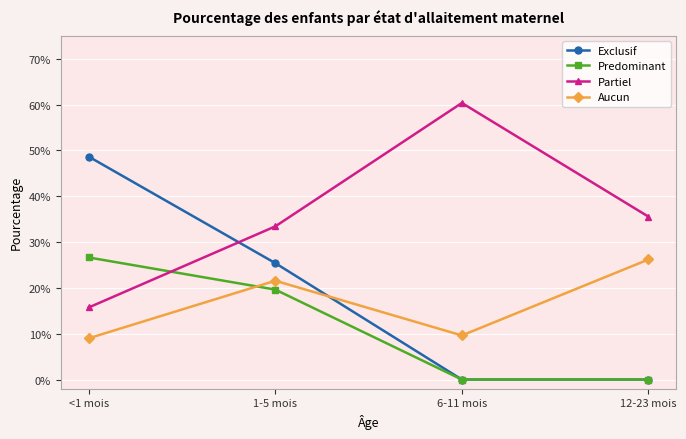

What is the difference between the highest and lowest values at 1-5 mois?

0.1